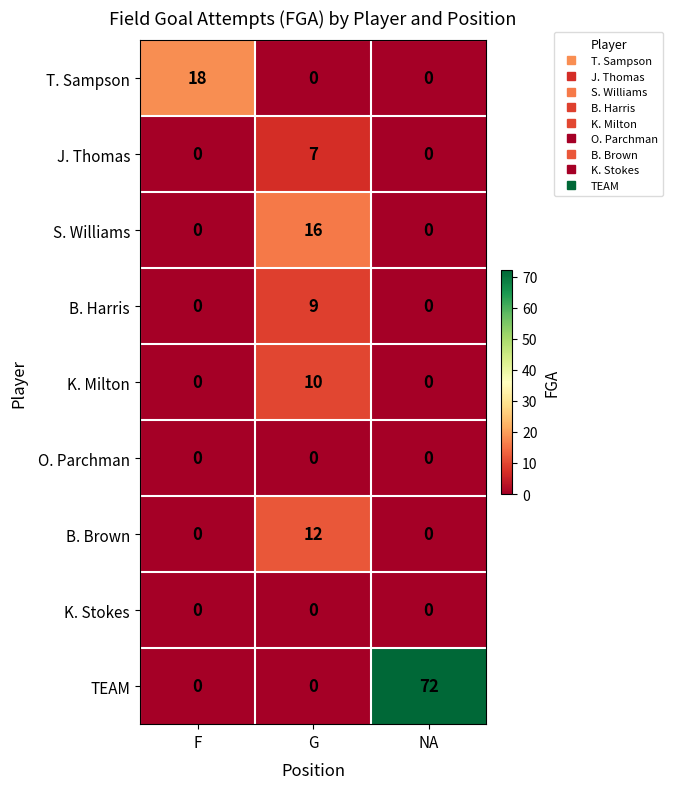

Is it true that K. Stokes equals 0 at NA?

True